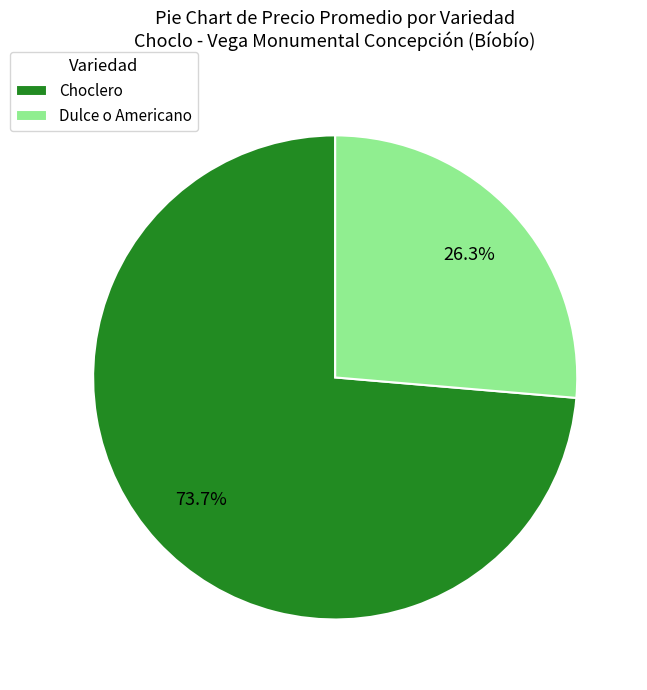

Rank the categories by value from highest to lowest.

Choclero, Dulce o Americano